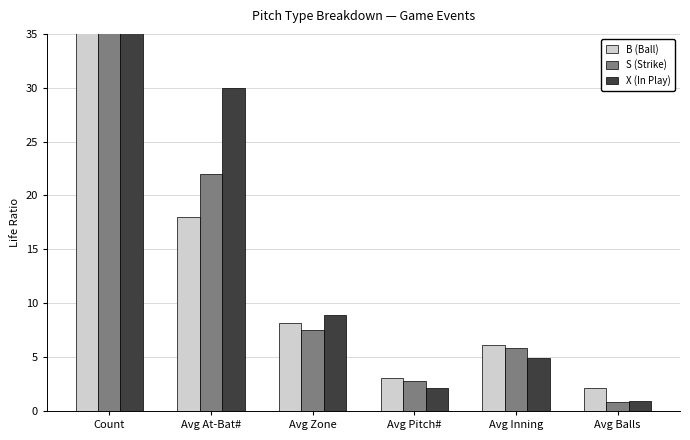

Rank the series by their average value, from highest to lowest.

B (Ball), S (Strike), X (In Play)